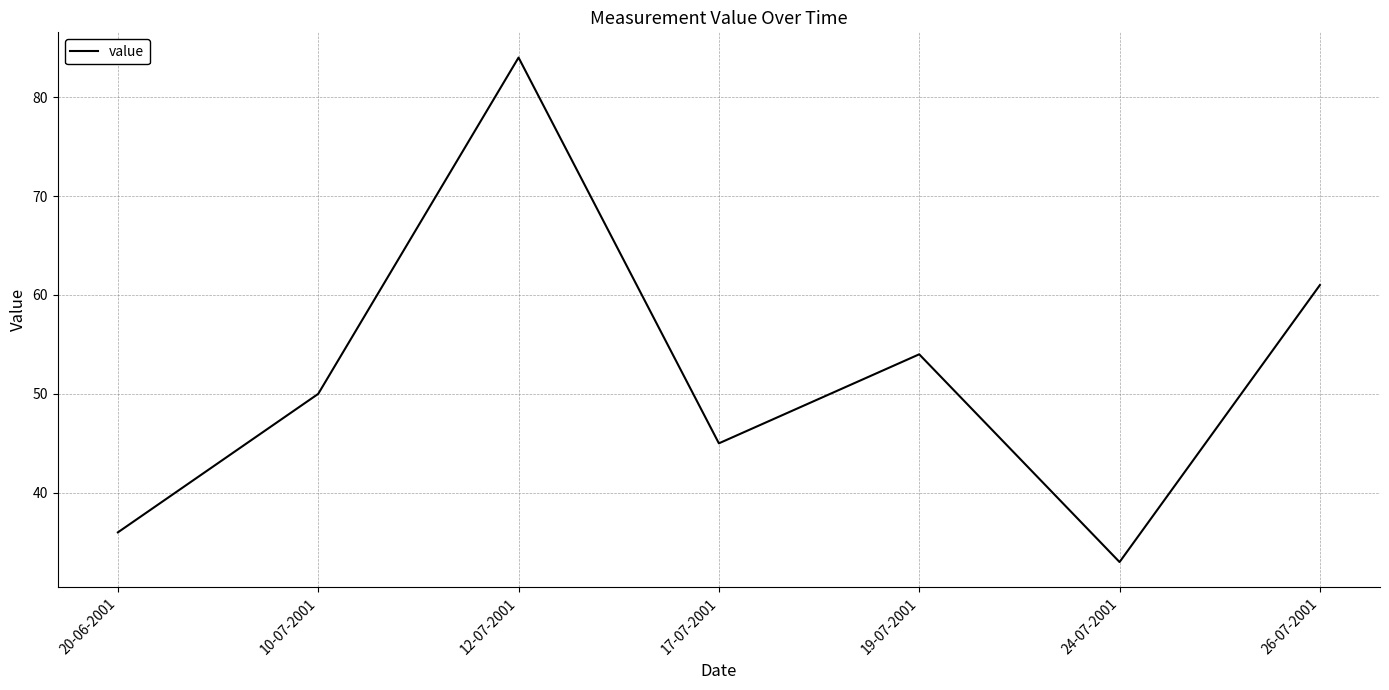

What is the difference between the values at 20-06-2001 and 24-07-2001?

3